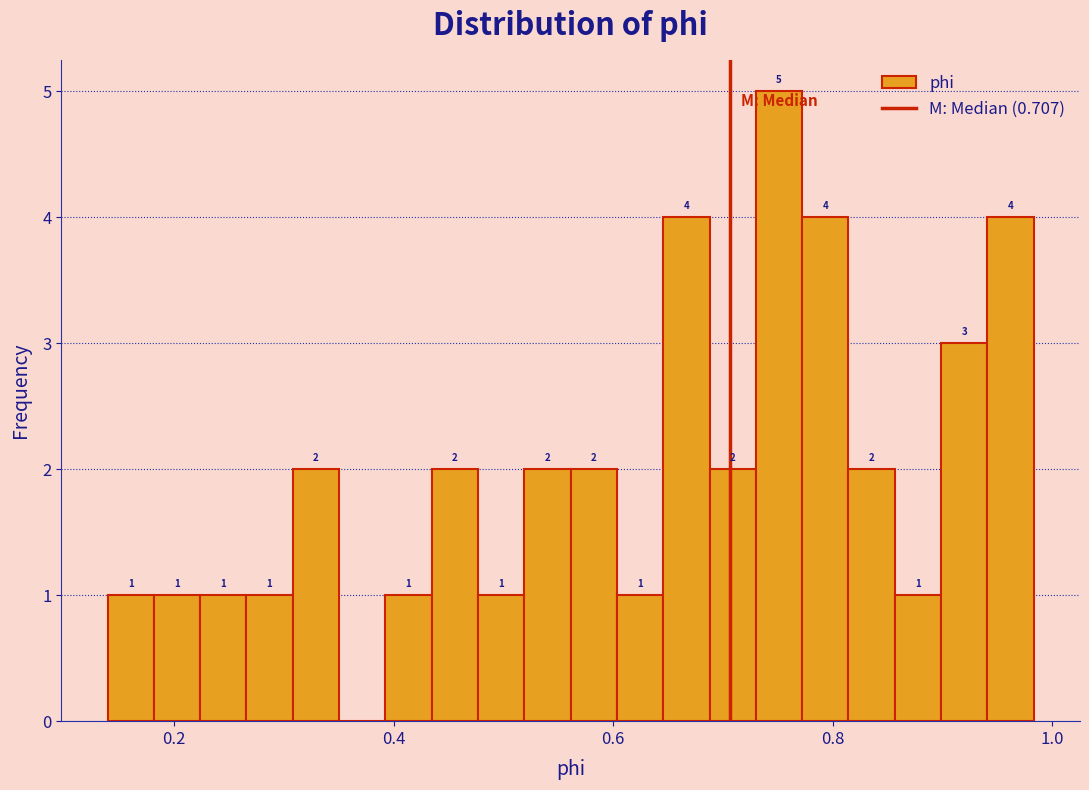

Read against the x-axis, roughly where is the centre of the tallest bar?

0.76